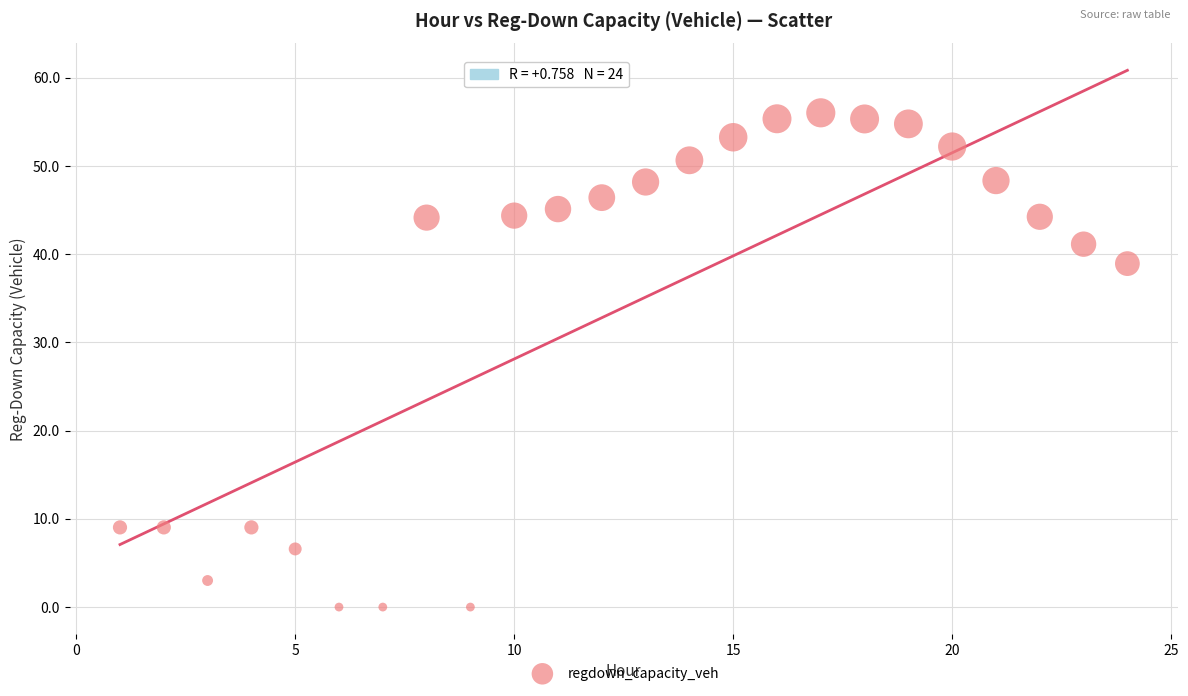

What Y value in the scatter plot is closest to 28?

38.9